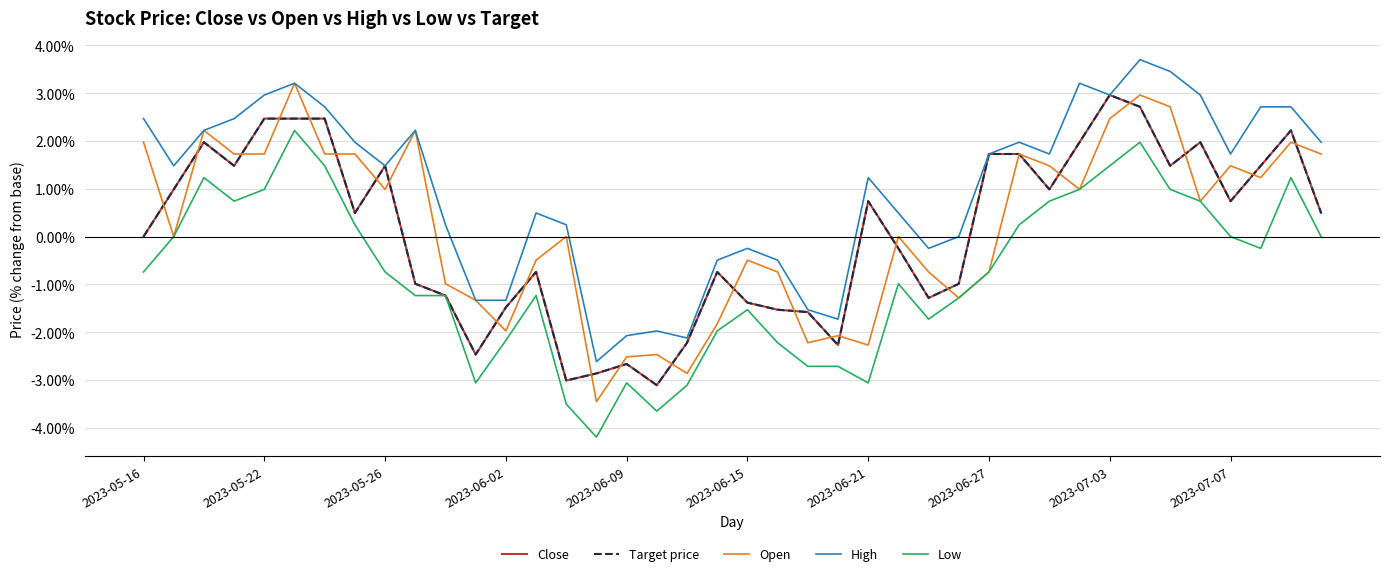

Is this an area chart (filled region under the line)?

No